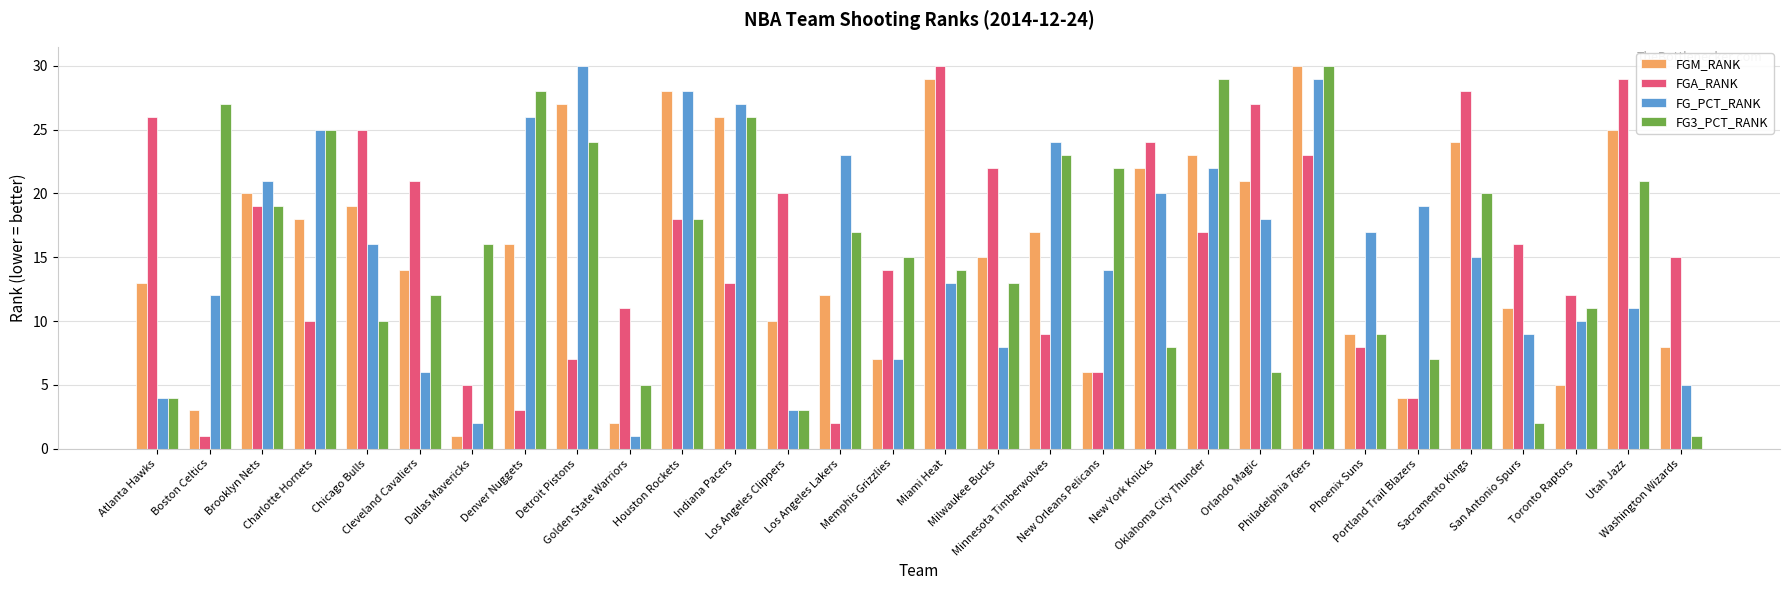

Reading left to right, transcribe all the data shown in this chart.

FGM_RANK: 13	3	20	18	19	14	1	16	27	2	28	26	10	12	7	29	15	17	6	22	23	21	30	9	4	24	11	5	25	8
FGA_RANK: 26	1	19	10	25	21	5	3	7	11	18	13	20	2	14	30	22	9	6	24	17	27	23	8	4	28	16	12	29	15
FG_PCT_RANK: 4	12	21	25	16	6	2	26	30	1	28	27	3	23	7	13	8	24	14	20	22	18	29	17	19	15	9	10	11	5
FG3_PCT_RANK: 4	27	19	25	10	12	16	28	24	5	18	26	3	17	15	14	13	23	22	8	29	6	30	9	7	20	2	11	21	1